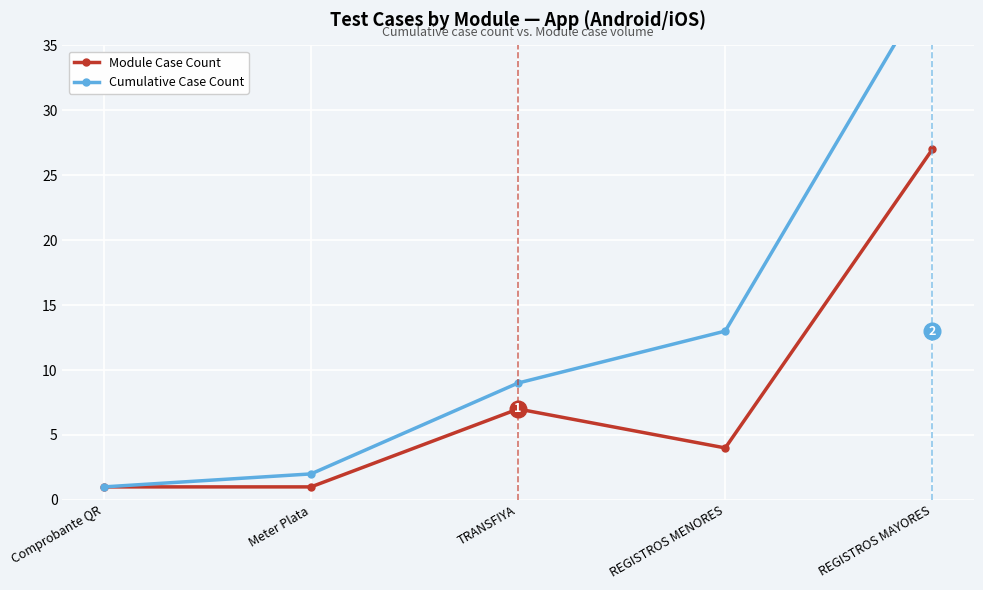

Is it true that Cumulative Case Count equals 1 at Comprobante QR?

True